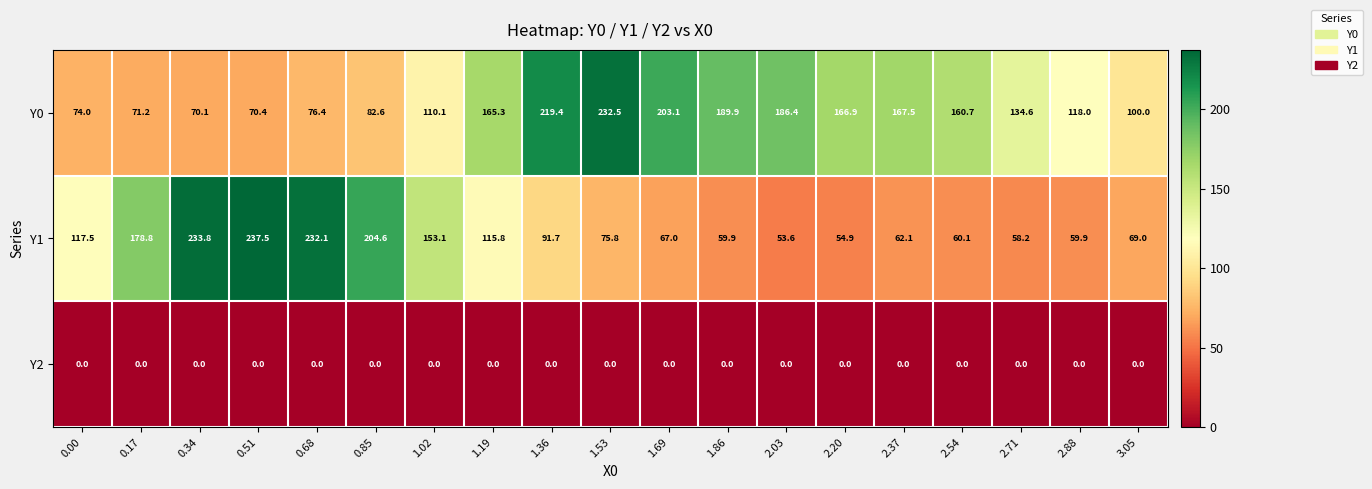

Which series has the largest total across all categories?

Y0